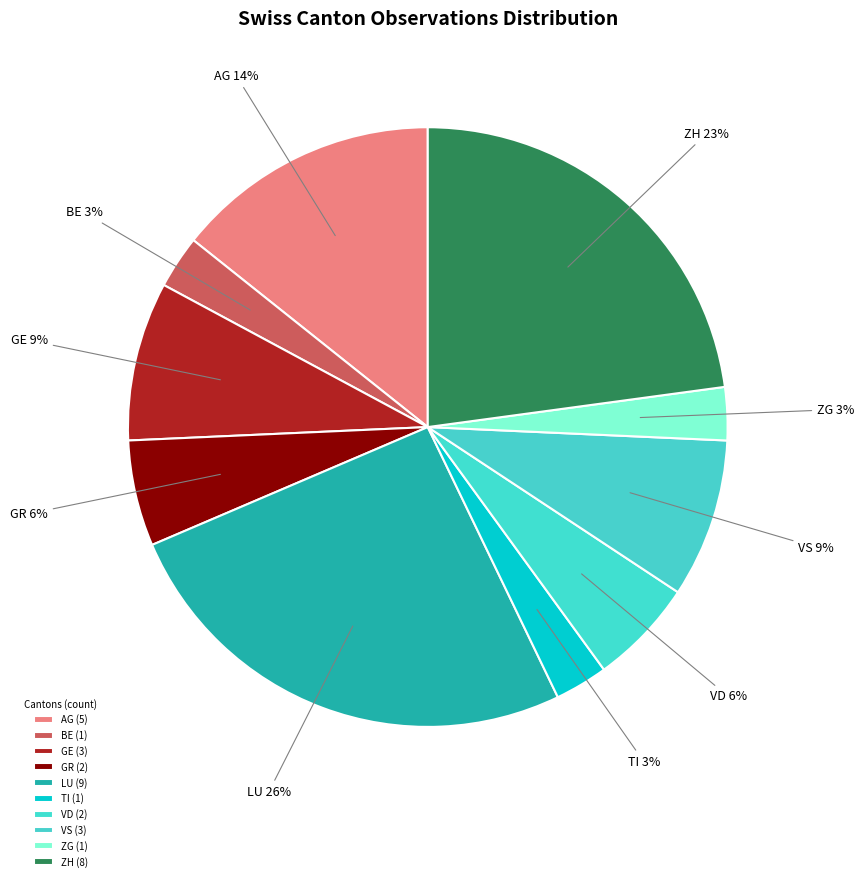

To the nearest percent, what portion does VS represent?

9%